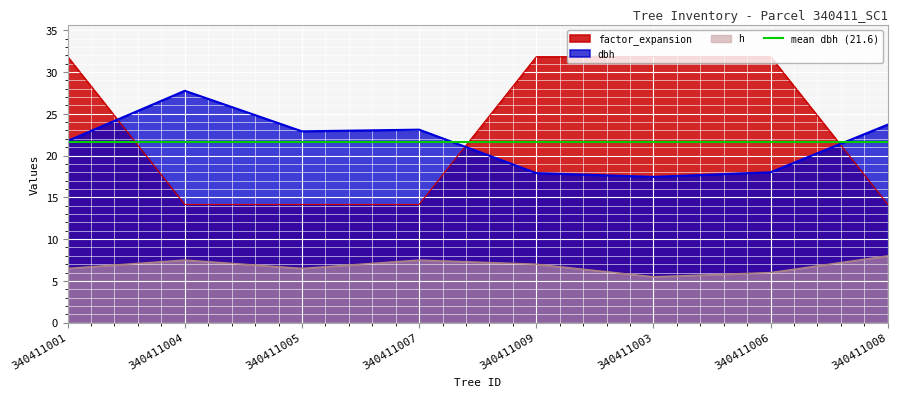

True or false: dbh and factor_expansion cross at least once.

True